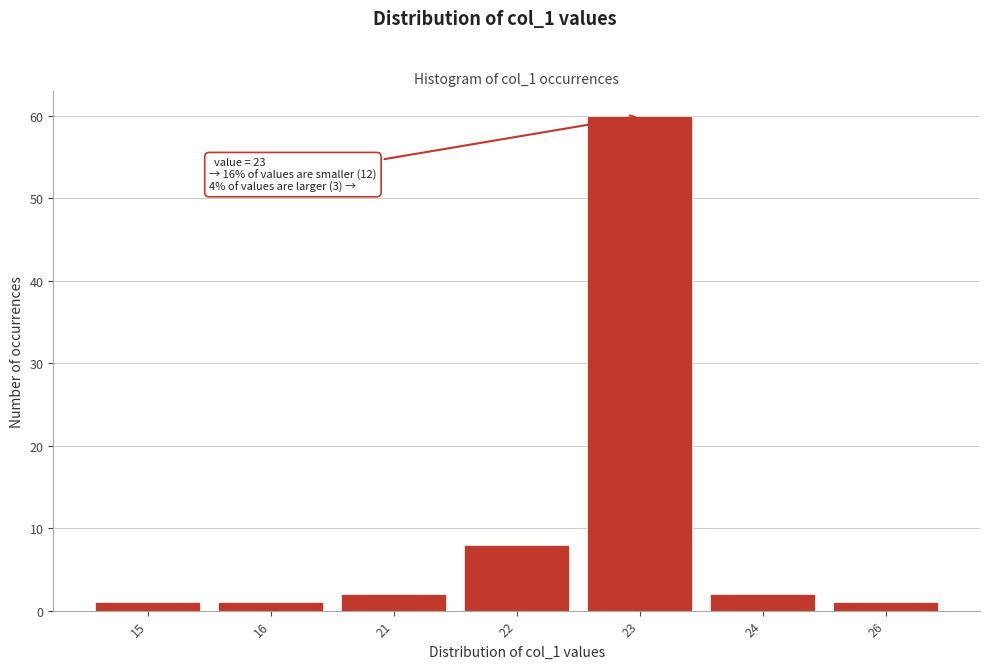

Reading left to right, transcribe all the data shown in this chart.

15=1	16=1	21=2	22=8	23=60	24=2	26=1